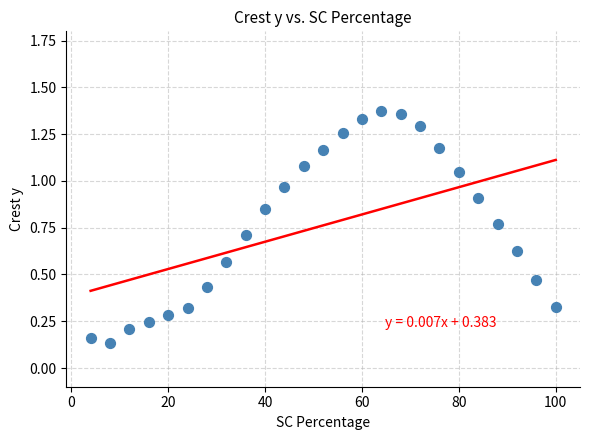

What is the range of X values (max minus min)?

96.0